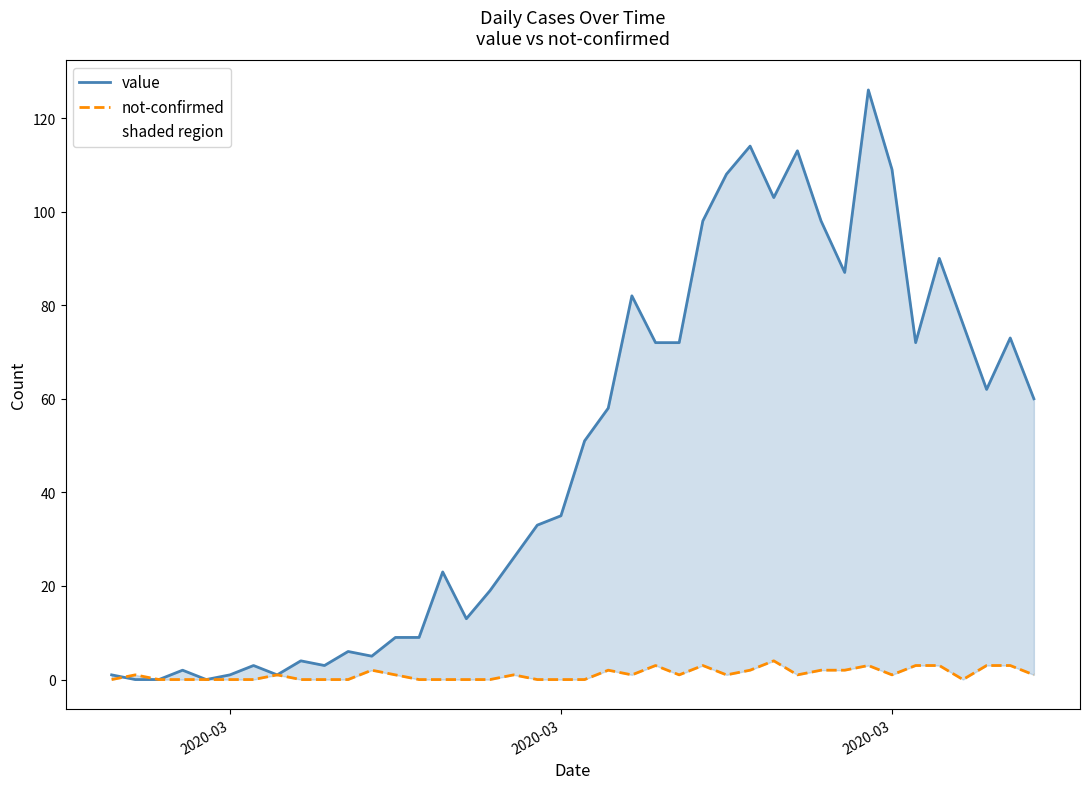

Which series has the widest spread of values?

value